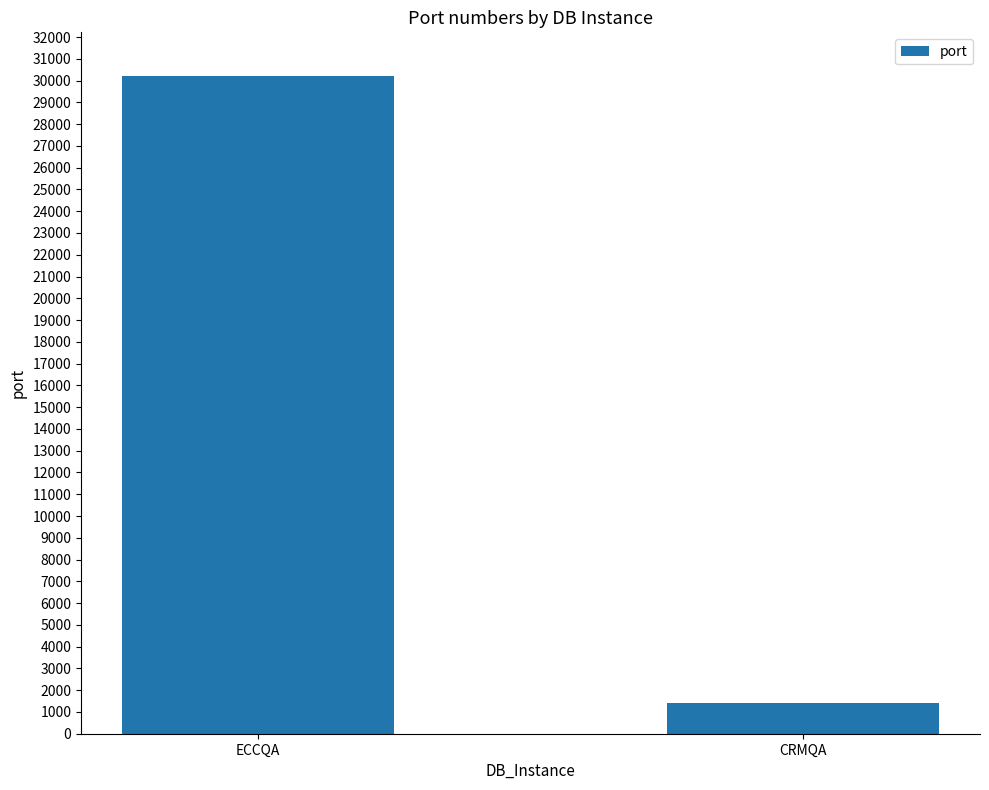

Count the number of categories in the chart.

2